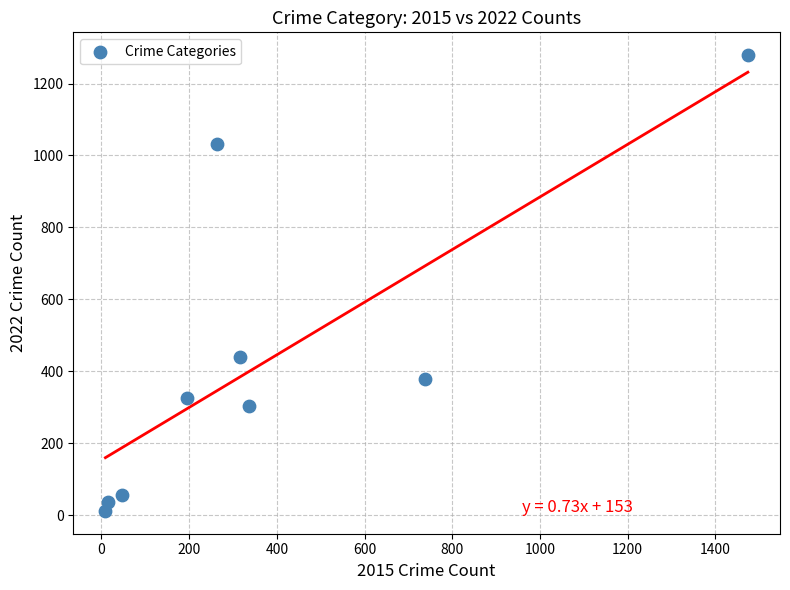

What Y value in the scatter plot is closest to 645?

439